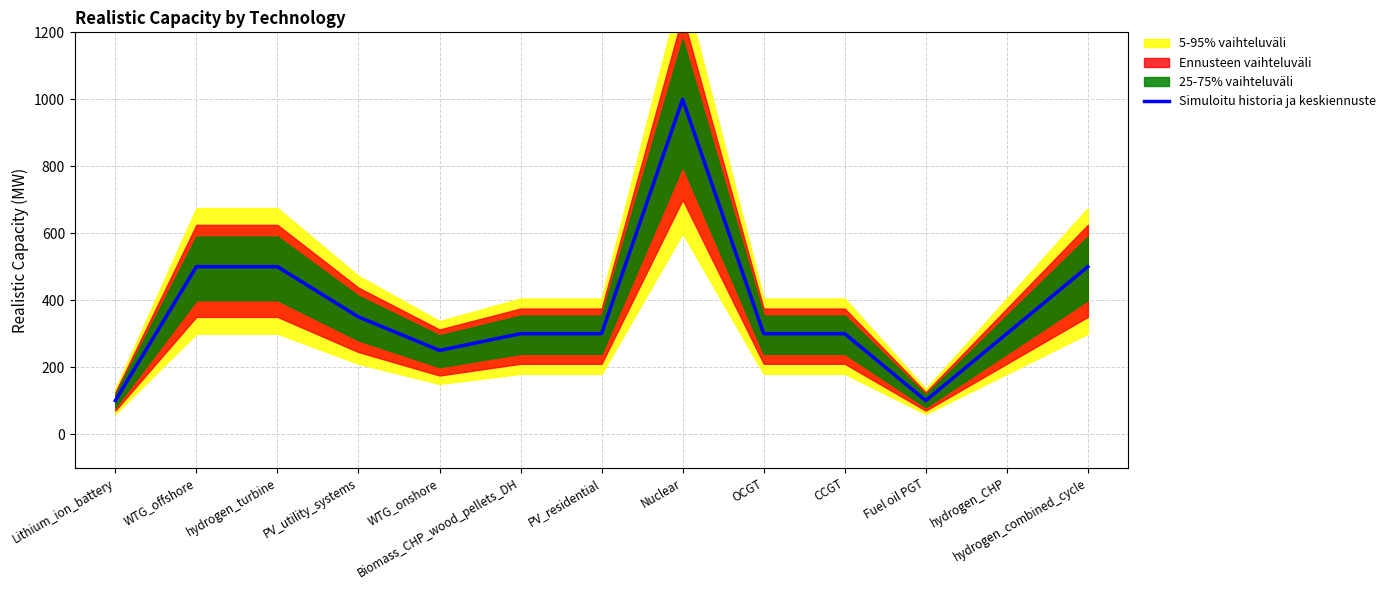

Where does the data first go above 300?

WTG_offshore